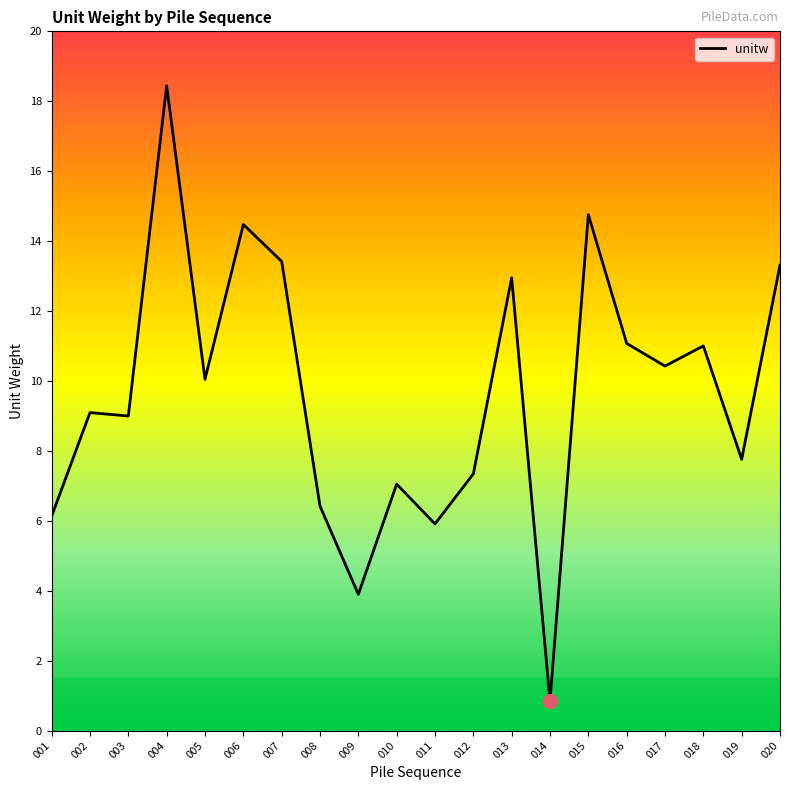

What is the ratio of the value at 015 to the value at 008?

2.3